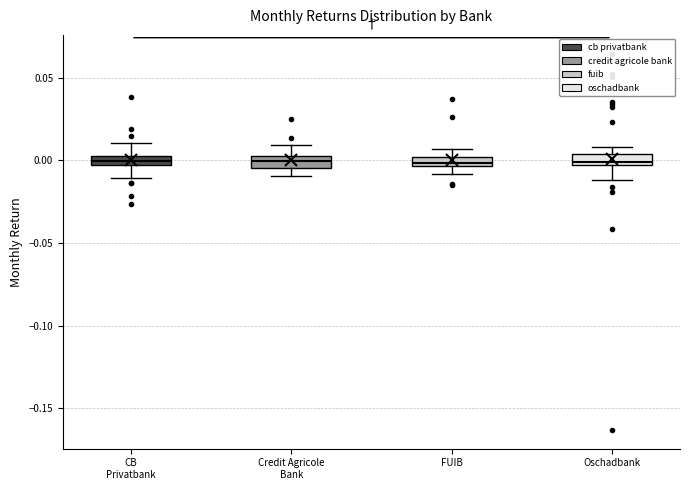

Where does the upper whisker of the box for FUIB end on the y-axis? The values are not printed on the chart, so give them approximately, as read against the axis.

0.005